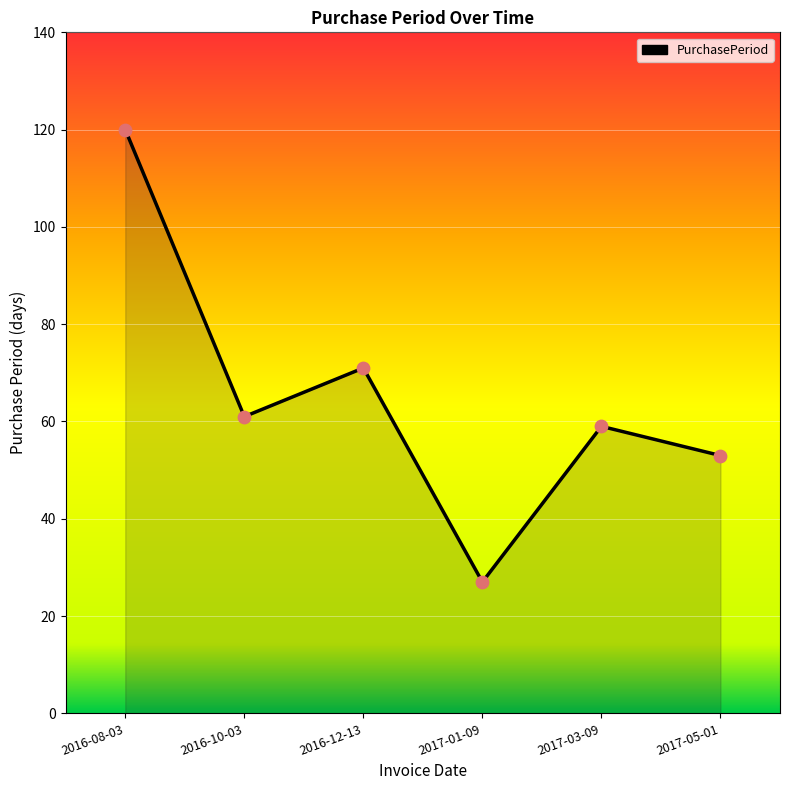

Which has a higher value, 2016-08-03 or 2017-01-09?

2016-08-03